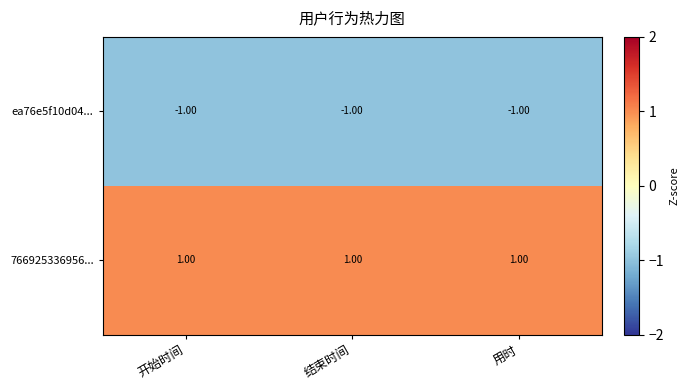

Count the number of categories in the chart.

3